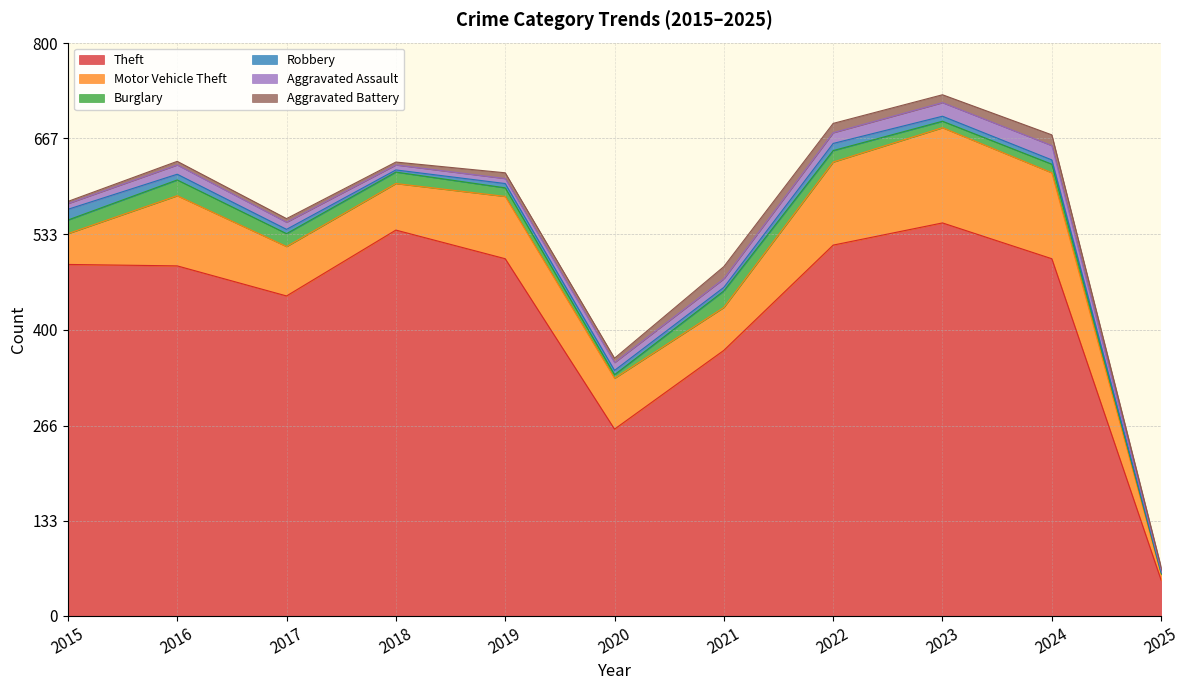

Does the chart have visible grid lines?

Yes